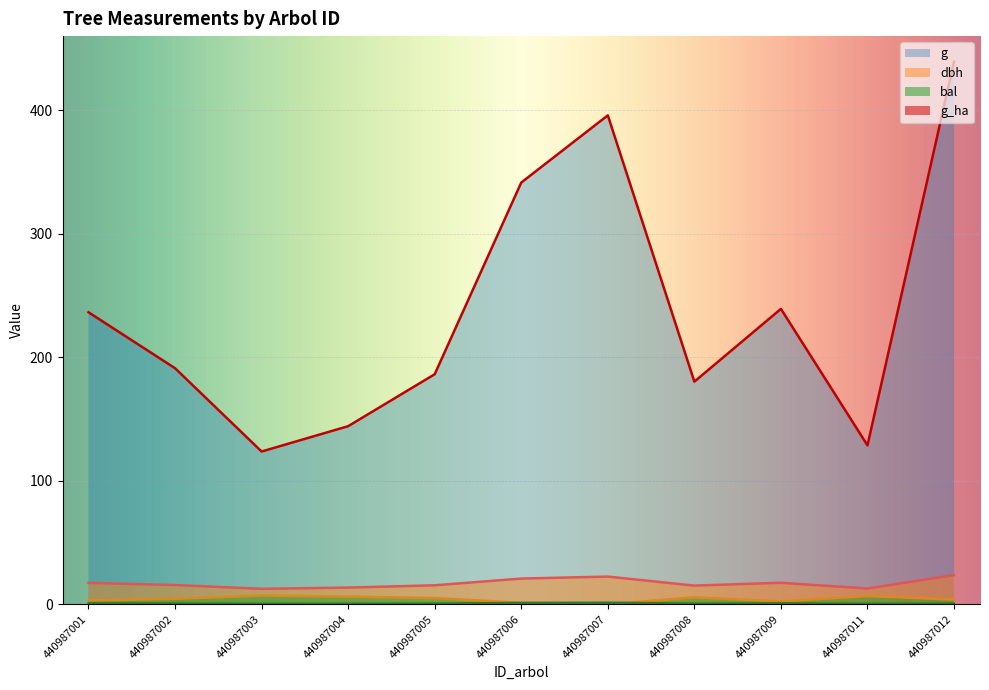

True or false: g_ha and dbh cross at least once.

False